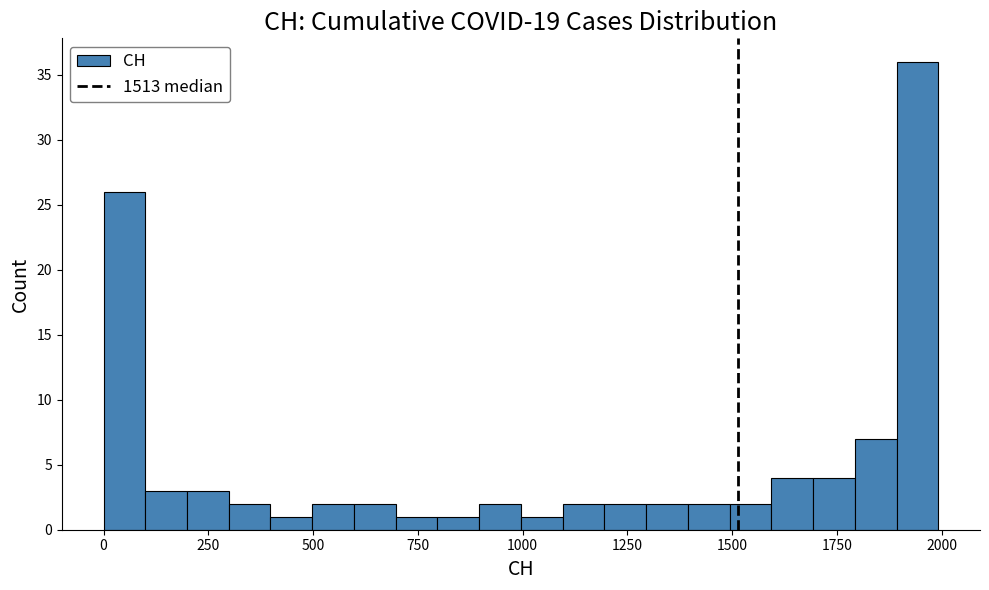

Around what value on the x-axis is the tallest bar? Give the approximate position of its centre, as read against the axis.

1950